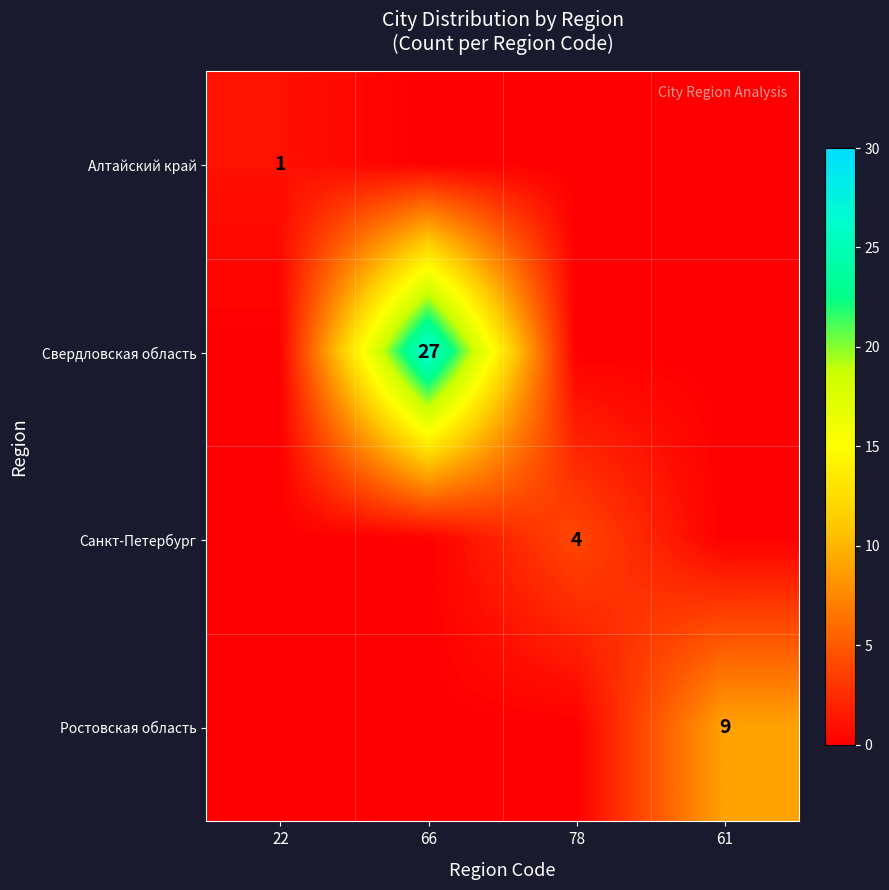

At which category does the chart reach its minimum across all series?

66